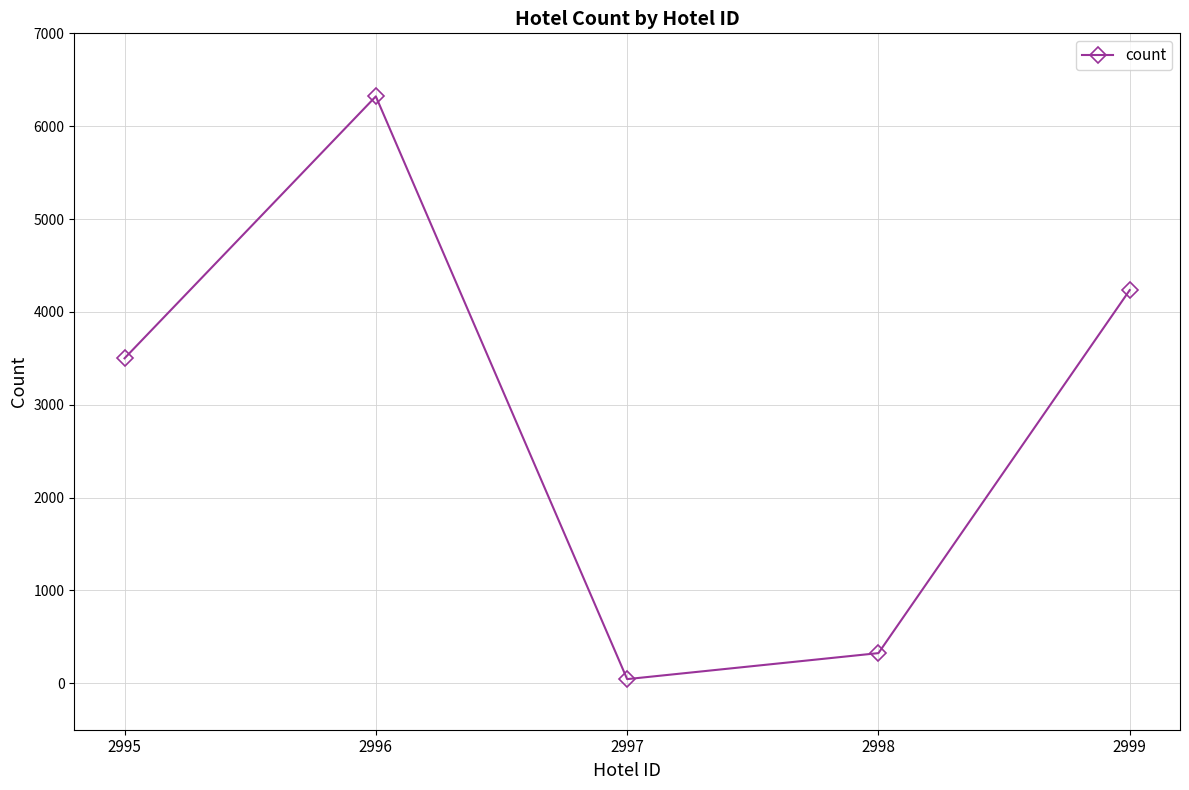

Read the value at 2998, to the nearest 100.

300